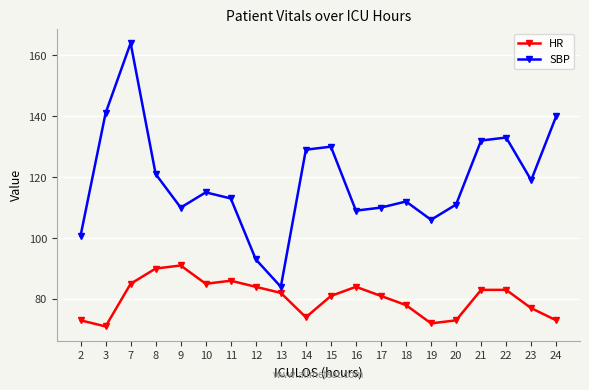

Where is the first local minimum for HR?

3